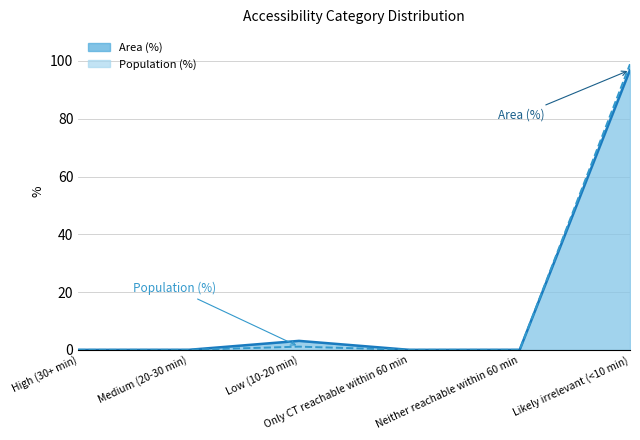

The Population (%) series shows -30.2 at Neither reachable within 60 min. True or false?

False